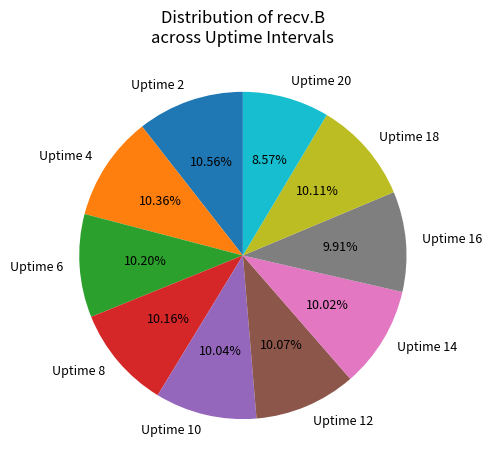

Does any single category account for the majority?

No